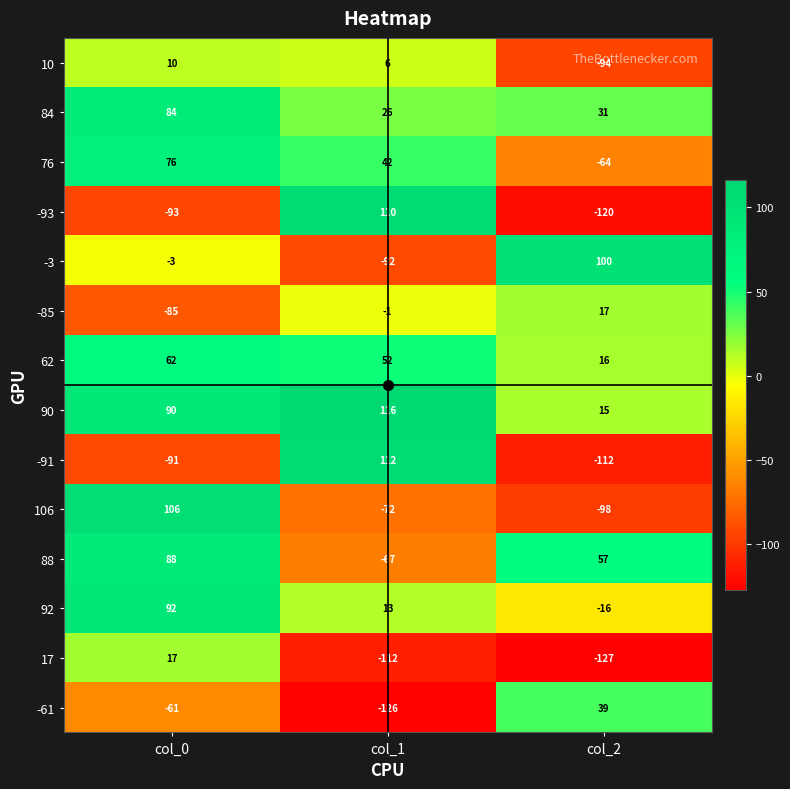

What is the spread (max minus min) of values at col_1?

242